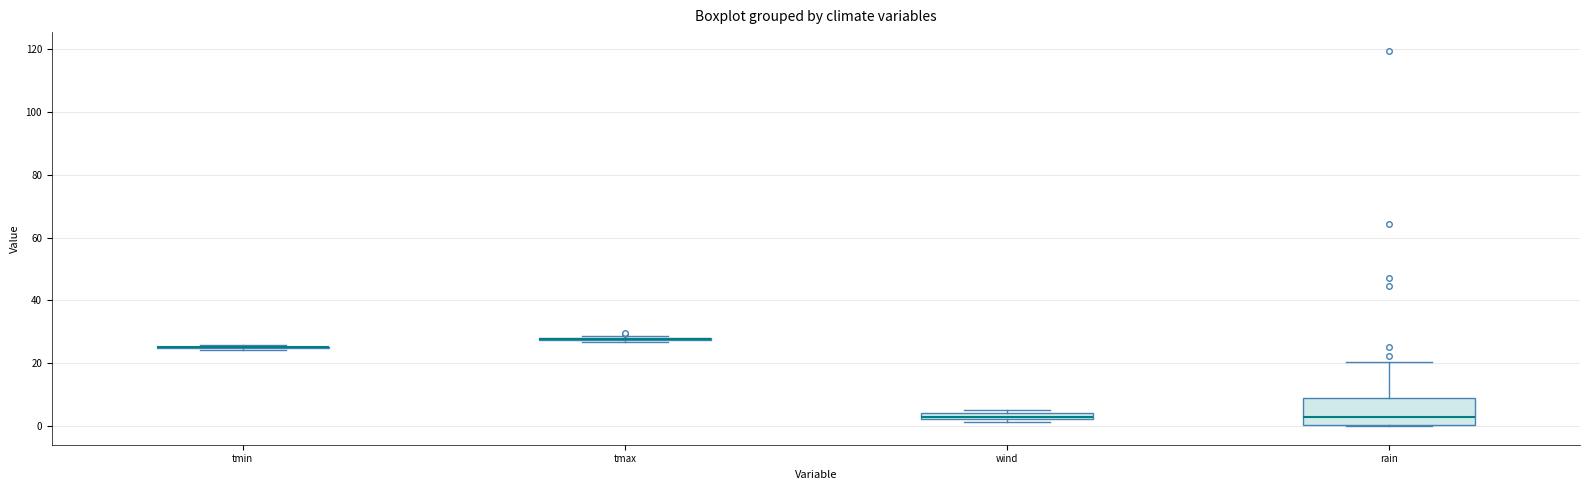

Comparing the boxes themselves (not the whiskers), which one is the tallest?

rain